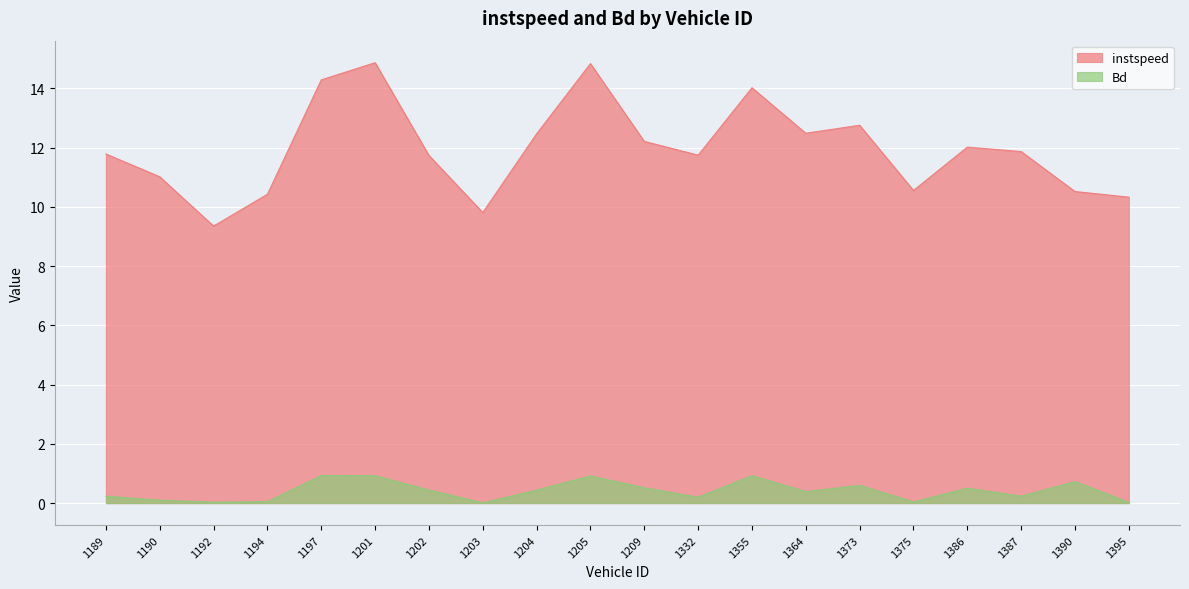

What is the label of the 7th point from the right?

1364.0